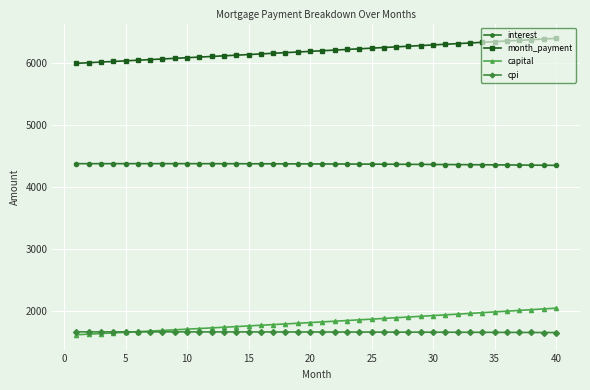

What is the value of the month_payment point at the 4th from the left?

6032.5